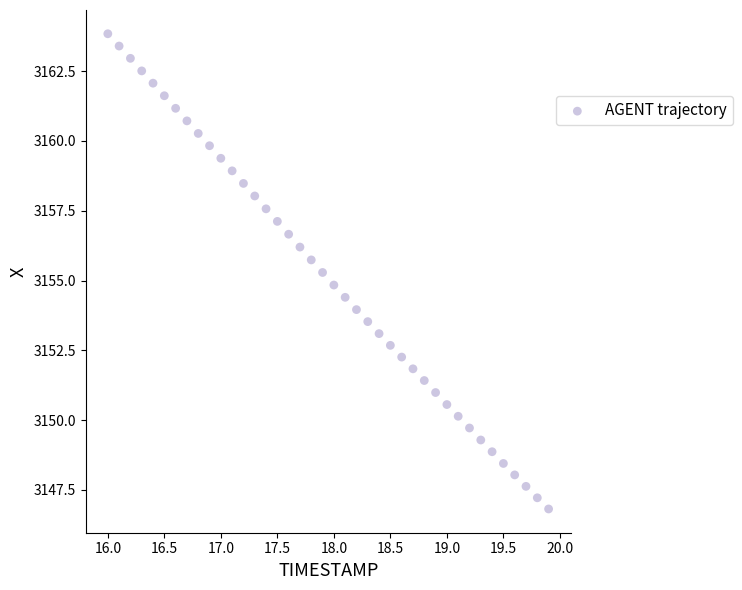

What is the range of X values (max minus min)?

3.9